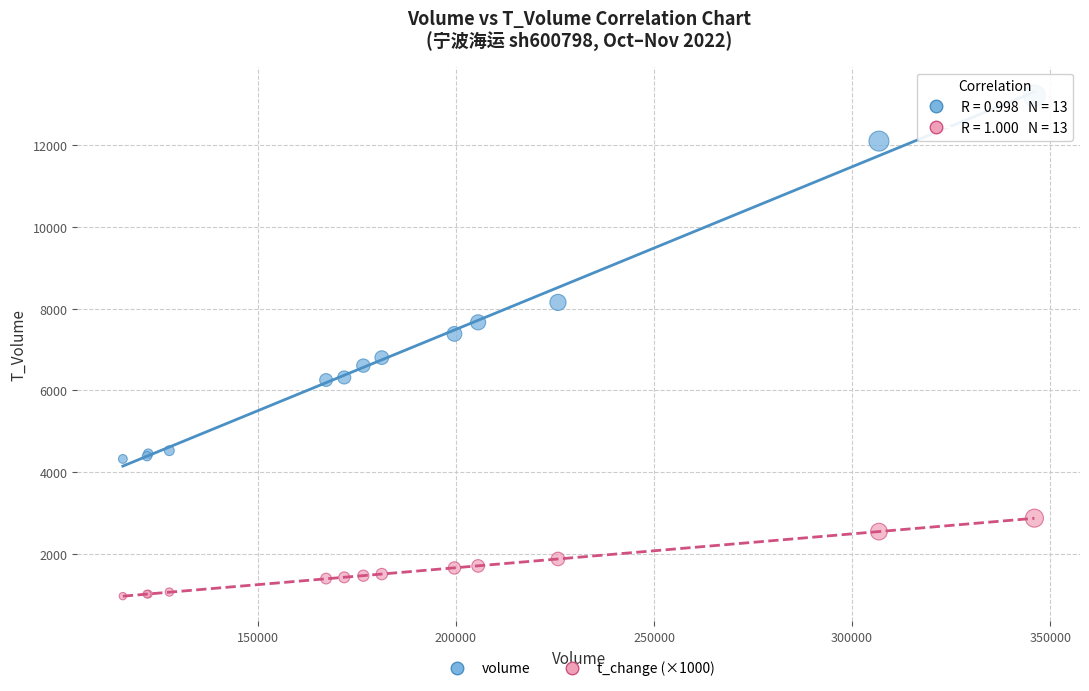

Which series reaches the minimum Y coordinate?

t_change (×1000)